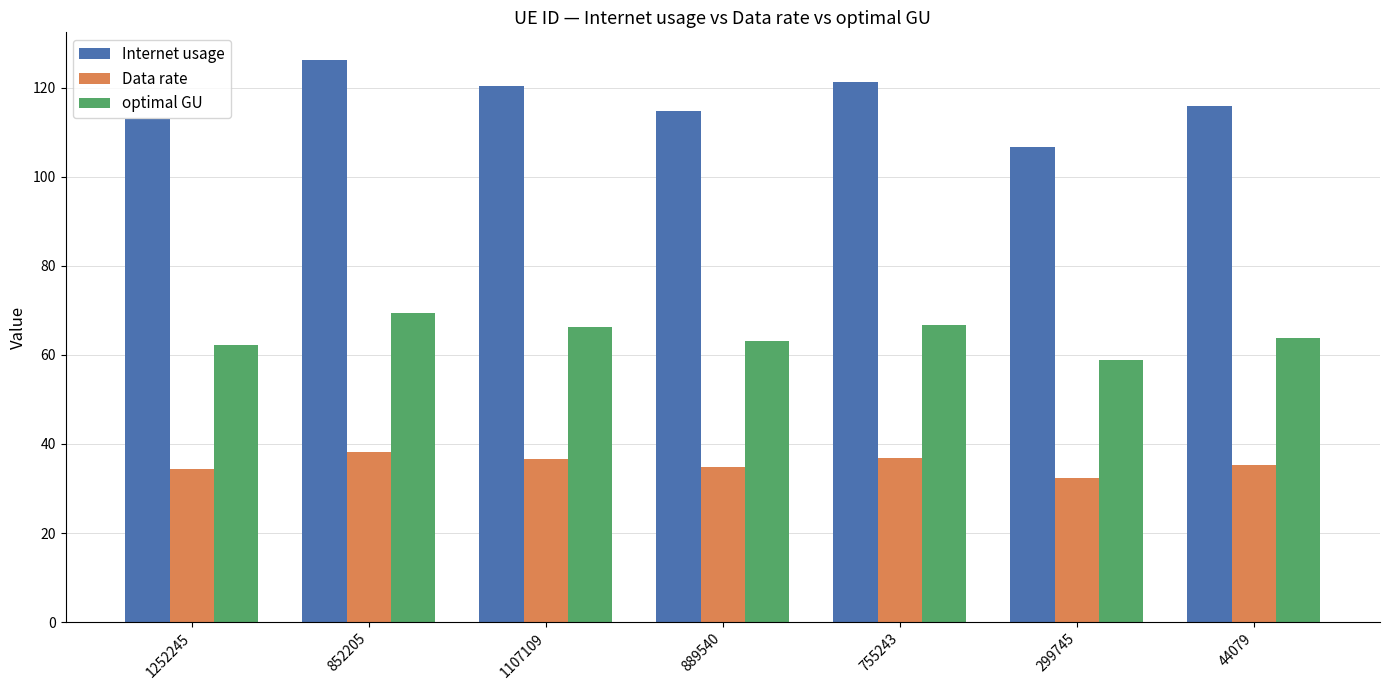

At how many categories does at least one series exceed 36?

7